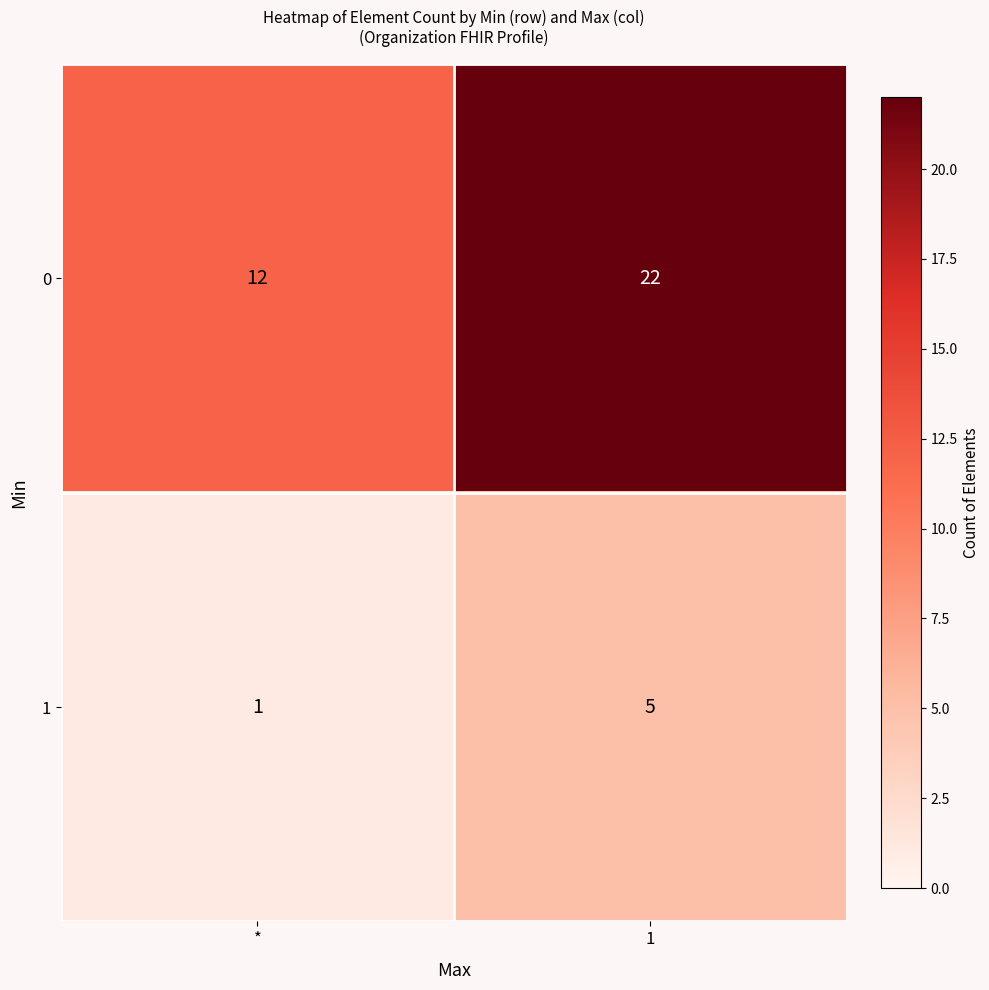

Rank the series by their maximum value, from lowest to highest.

1, 0